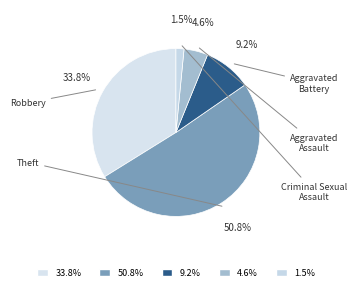

Does Aggravated Assault account for over 50% of the chart?

No